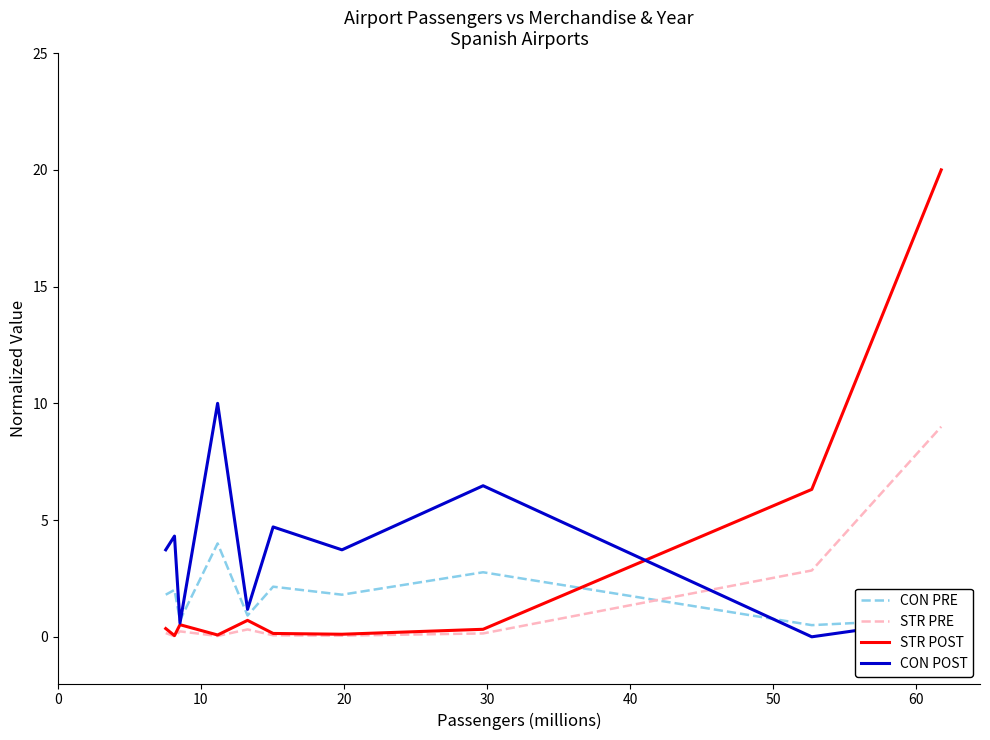

What is the difference between the maximum and minimum values in the STR PRE series?

9.0